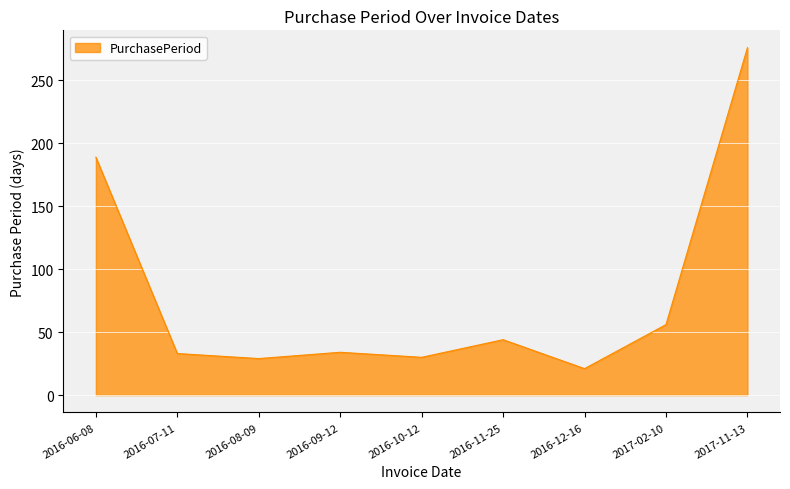

At which category does the data reach its first local valley?

2016-08-09